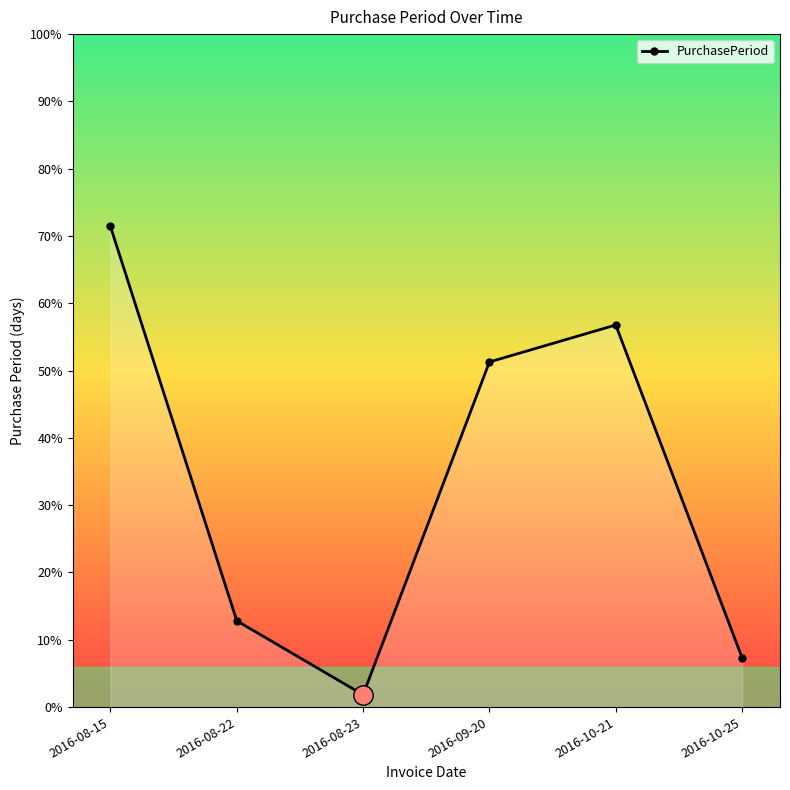

True or false: the data has more than 2 interior local peaks.

False